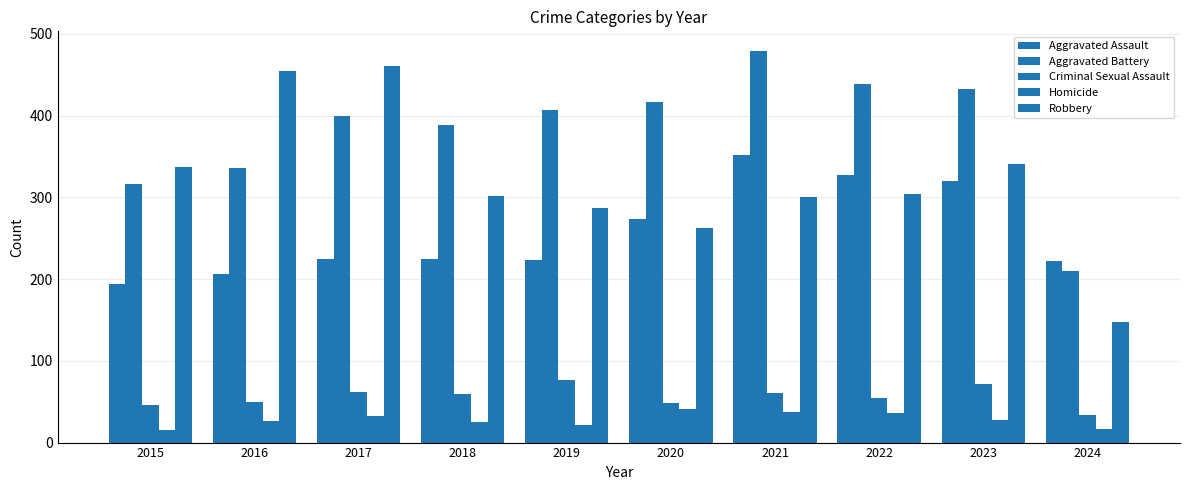

What is the difference between the second highest and minimum values in the Aggravated Battery series?

229